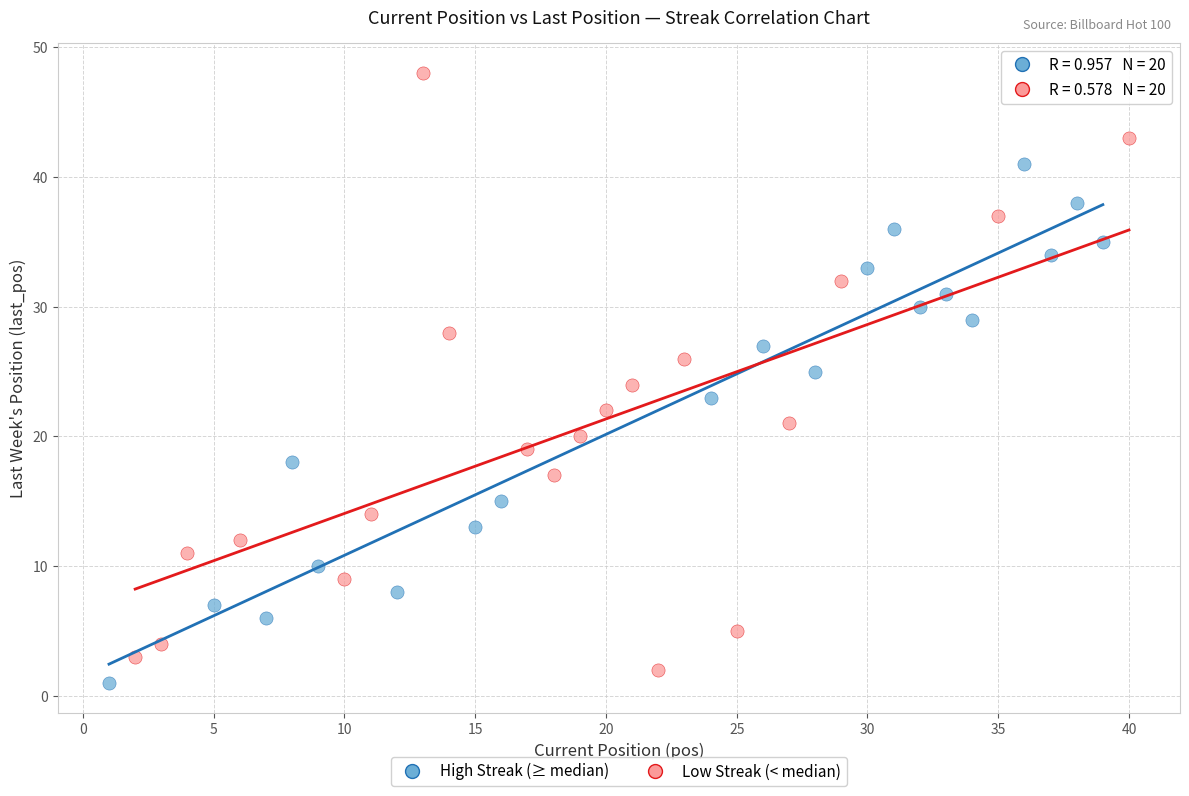

Which series has the largest Y range (max minus min)?

Low Streak (< median)